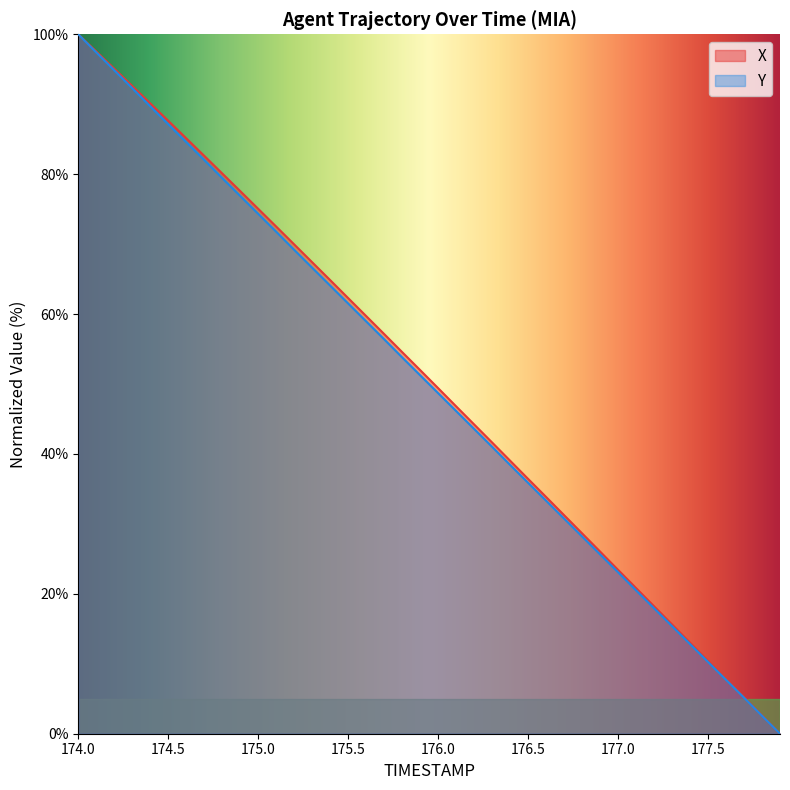

Which series has the largest range (max minus min)?

X